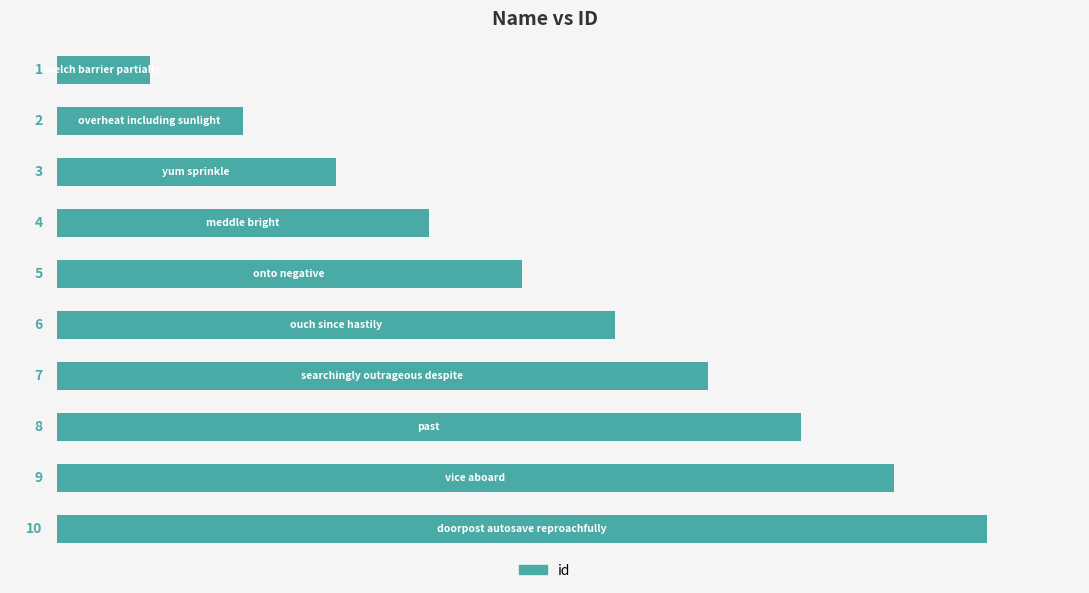

What is the difference between the maximum and second lowest values?

8